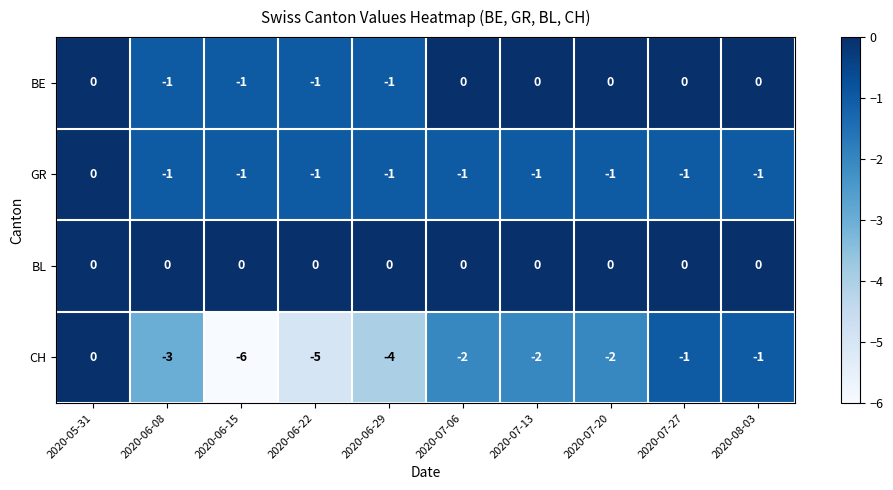

What is the smallest value displayed?

-6